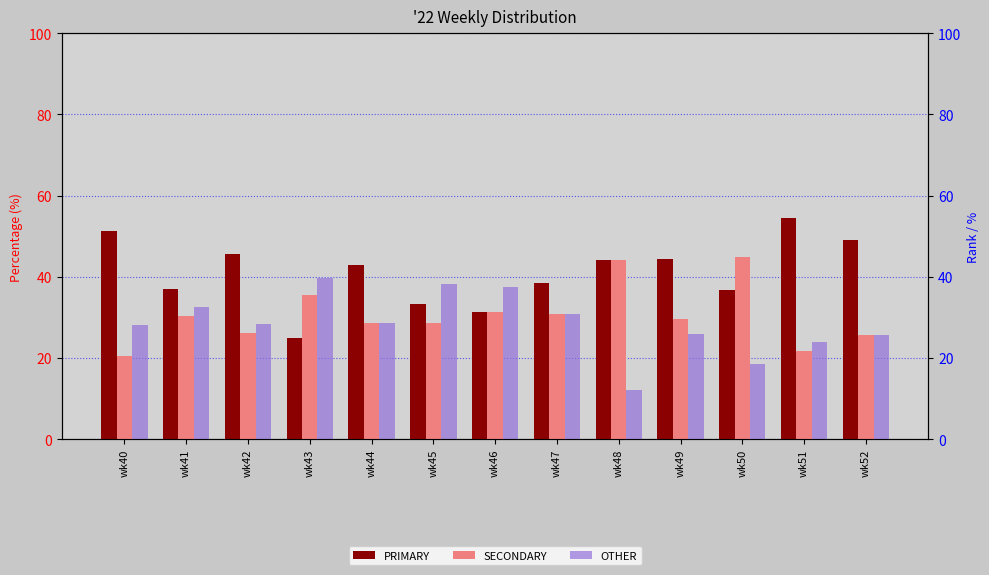

What are all the series names shown in the legend?

PRIMARY, SECONDARY, OTHER